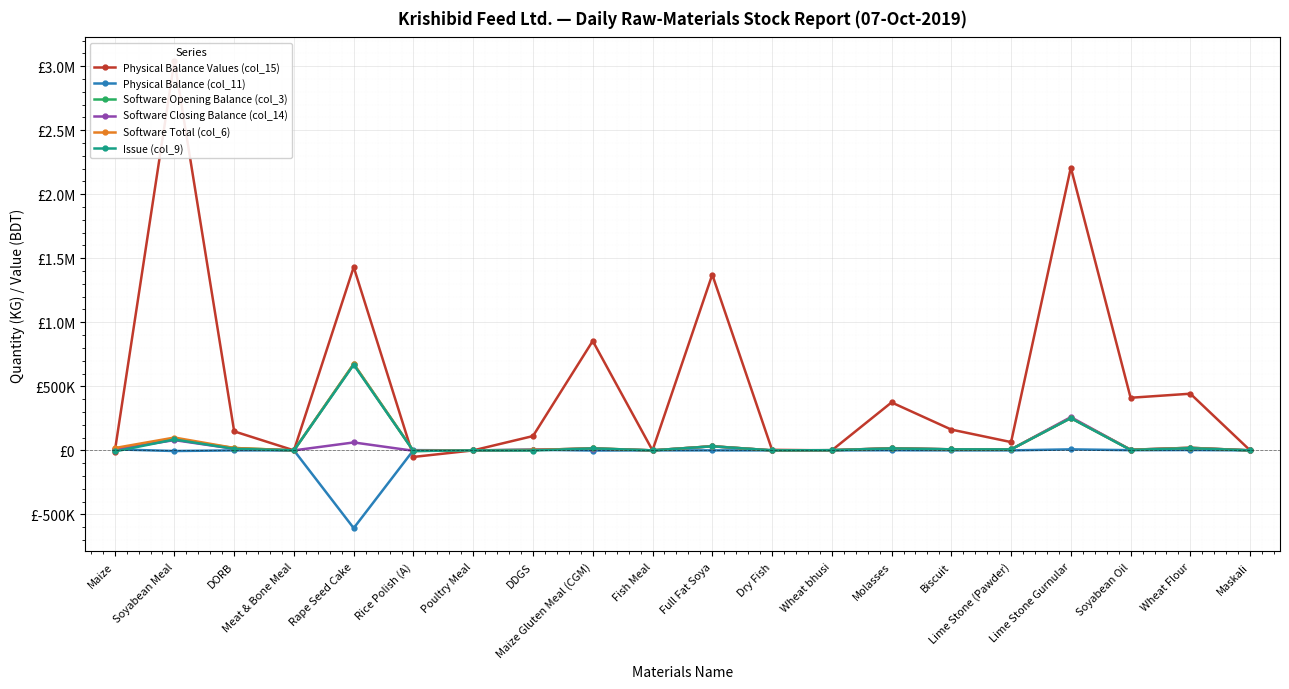

What is the label of the 15th point from the right?

Rice Polish (A)